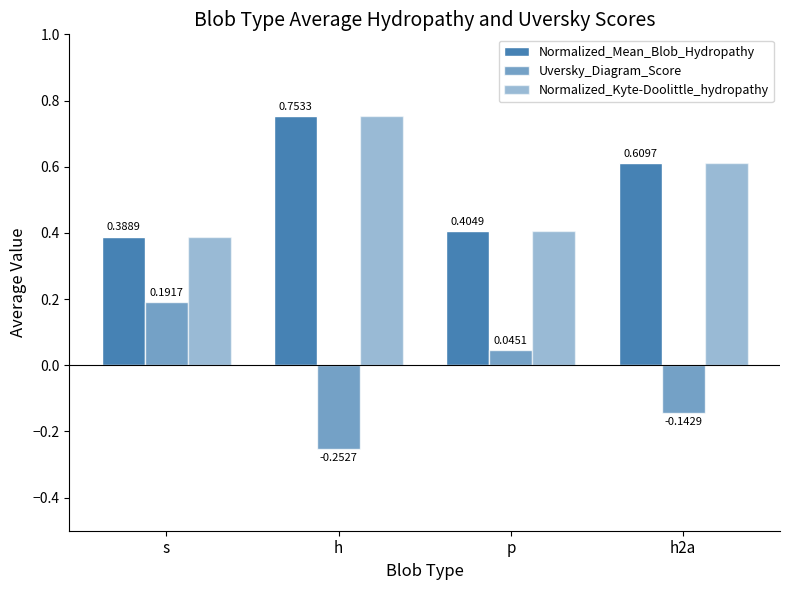

List the labels in order of Normalized_Kyte-Doolittle_hydropathy value, largest first.

h, h2a, p, s